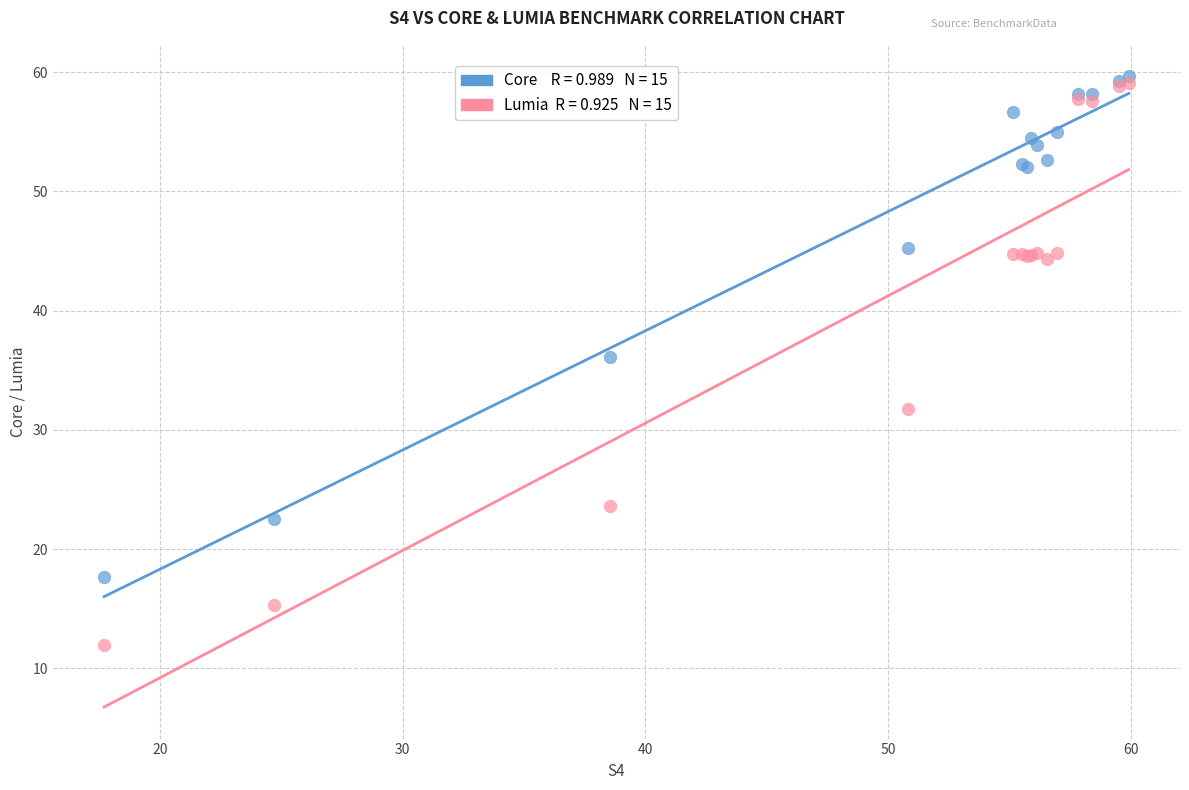

Across all series, what Y value is closest to 35?

36.1